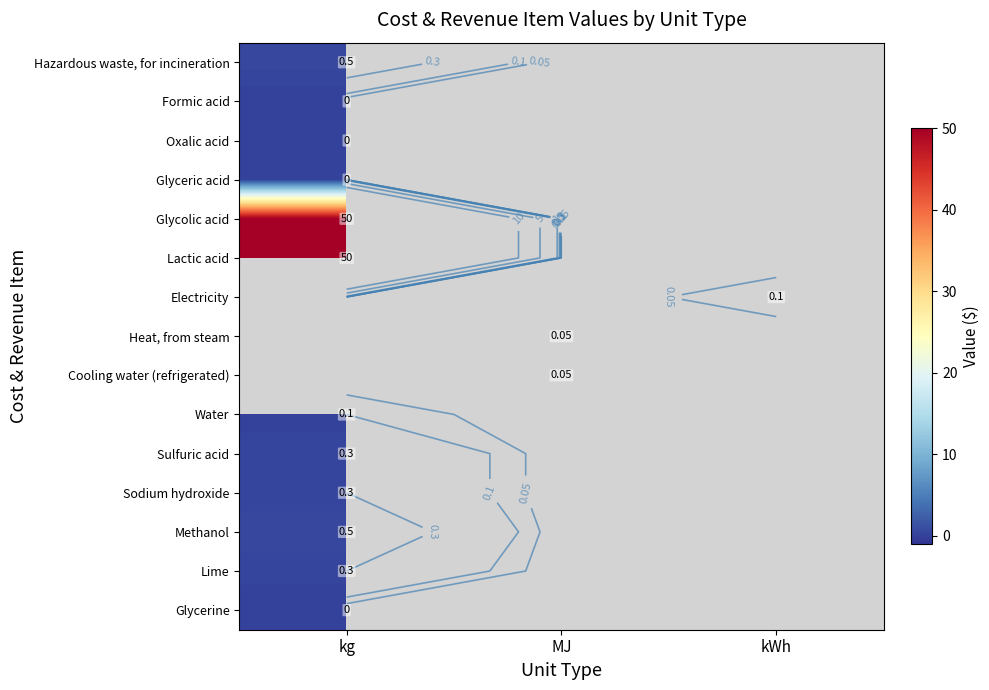

How many categories are shown in the chart?

3